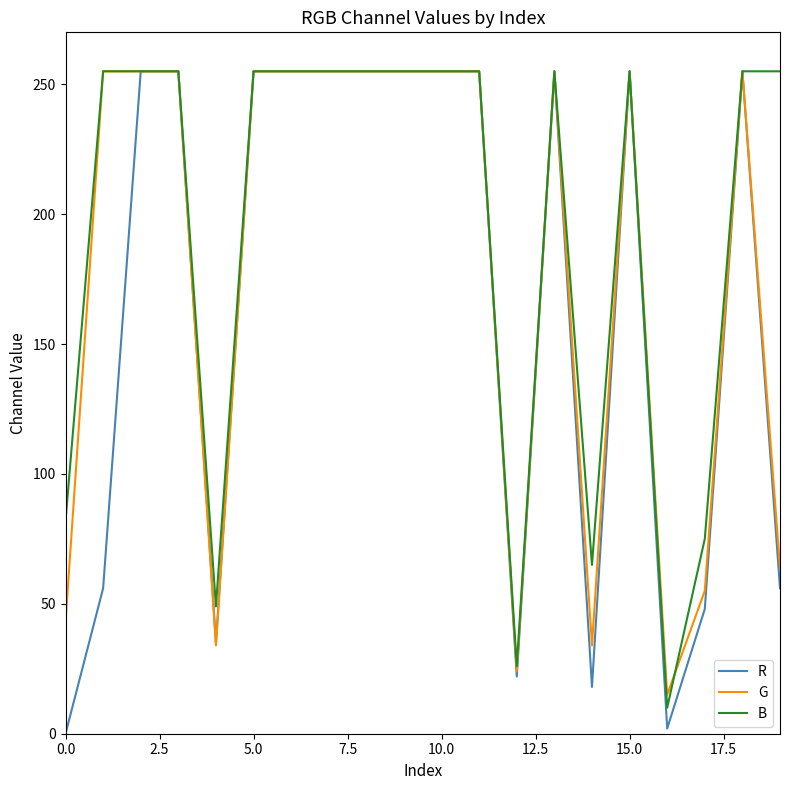

List the series in order of their overall mean, lowest first.

R, G, B